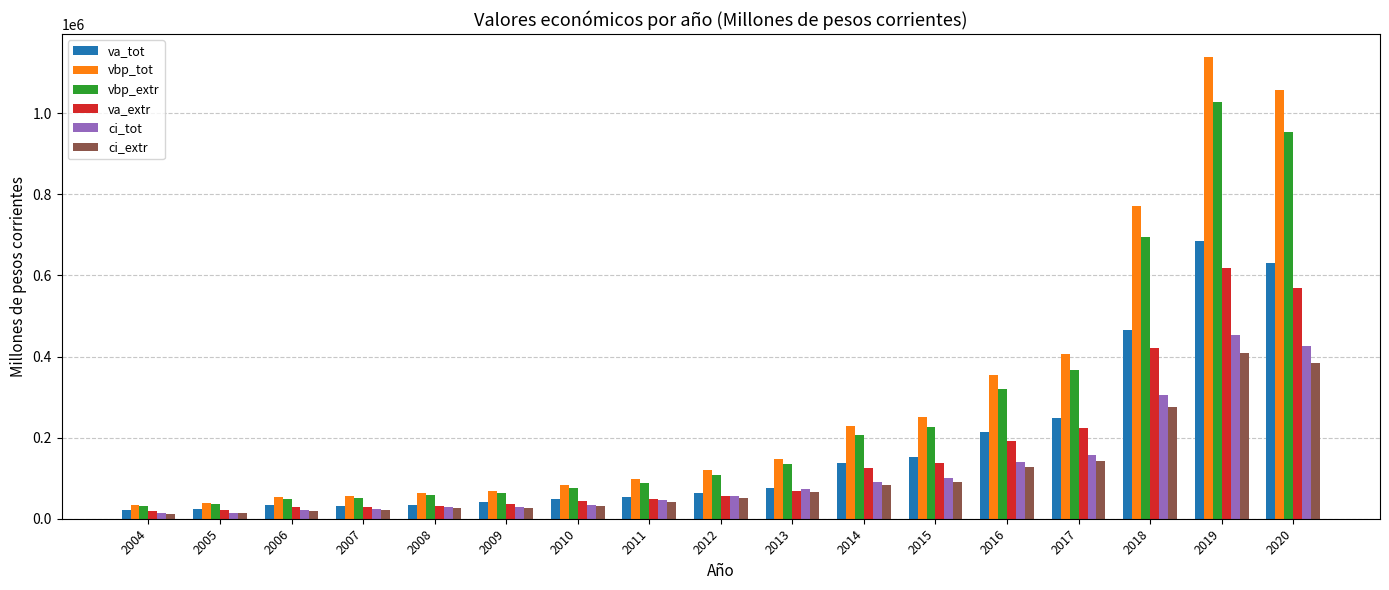

Which category has the highest value across all series?

2019